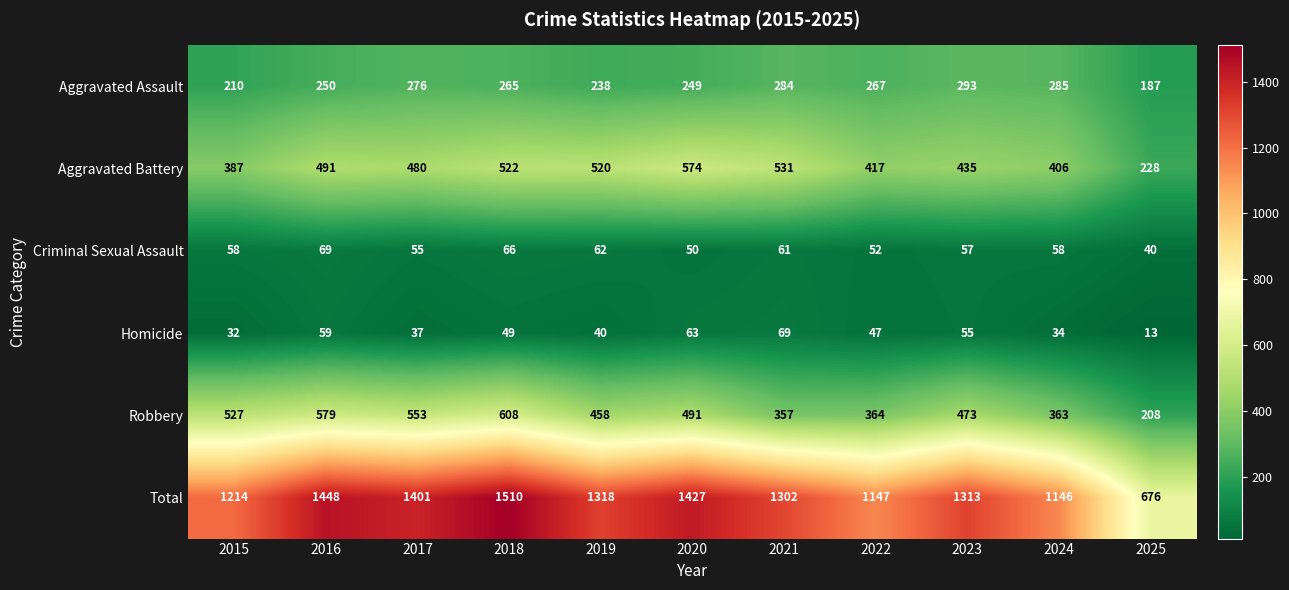

Count the number of categories in the chart.

11